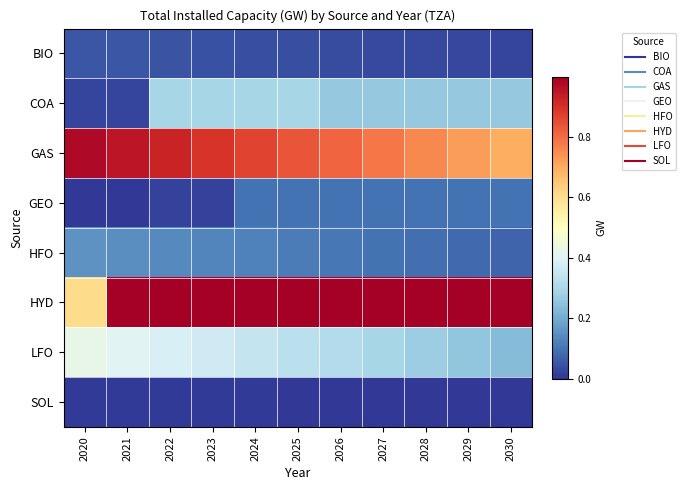

Count the number of categories in the chart.

11